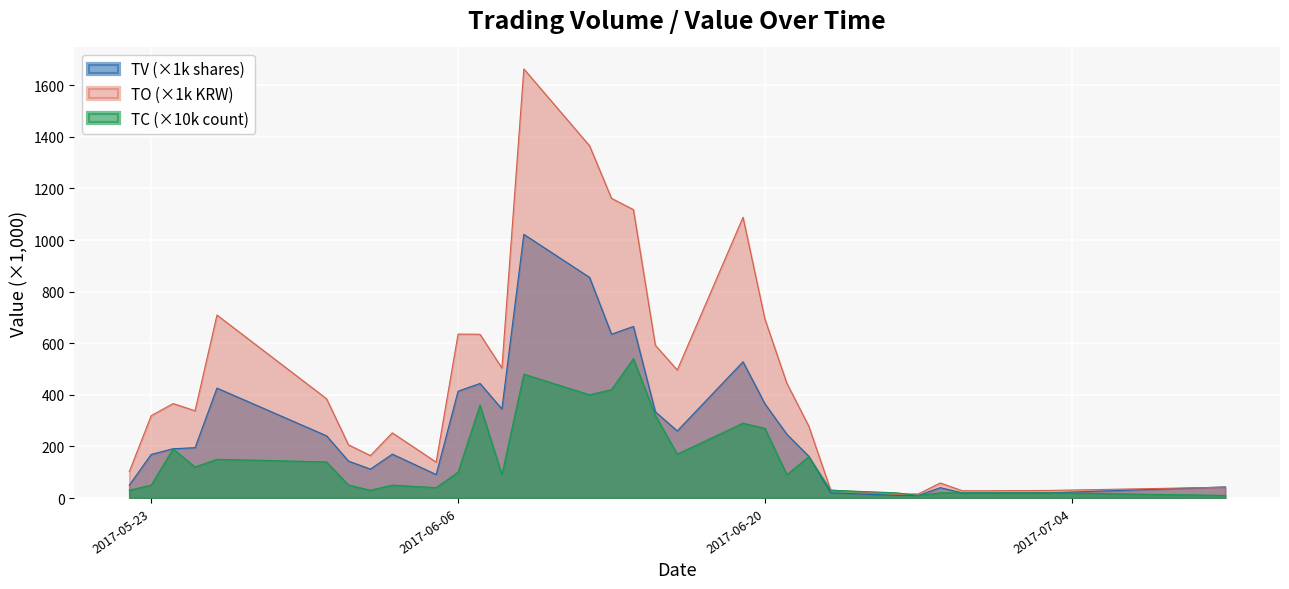

What is the difference between the maximum and minimum values in the TO series?

1648.3